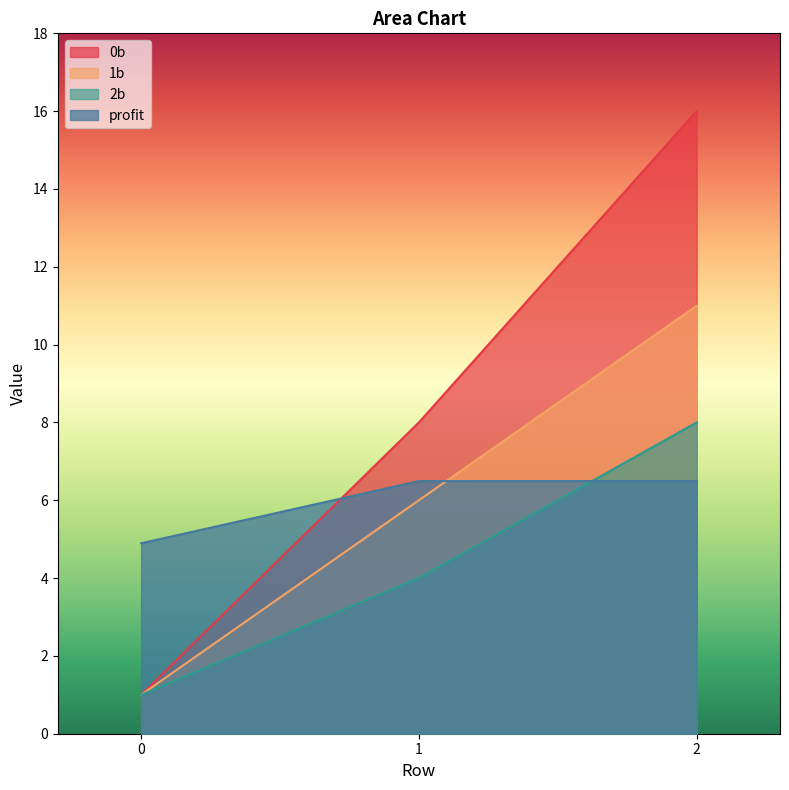

What is the total value across all series at 0?

7.9